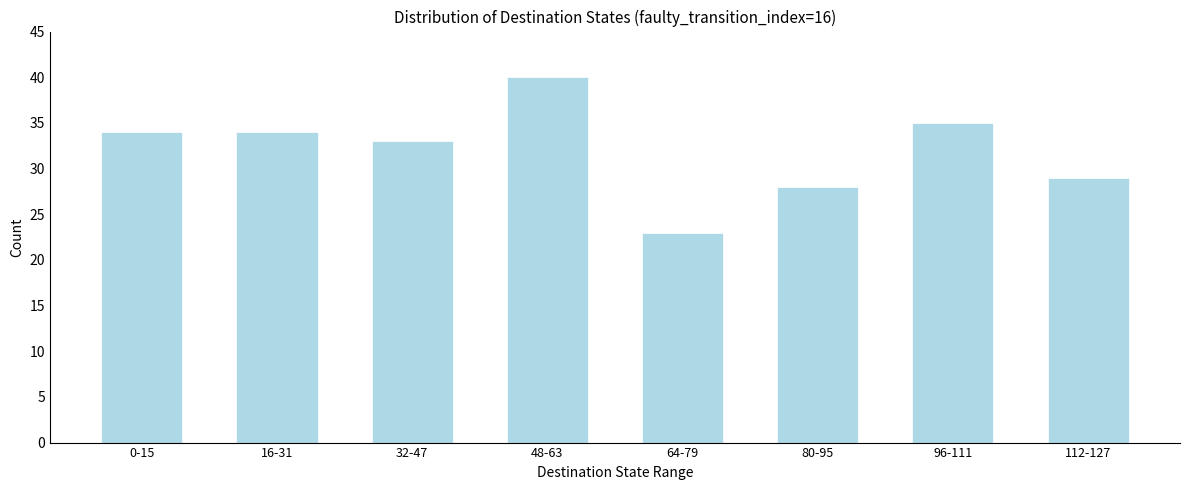

Reading left to right, what are all the values shown in this chart?

34	34	33	40	23	28	35	29